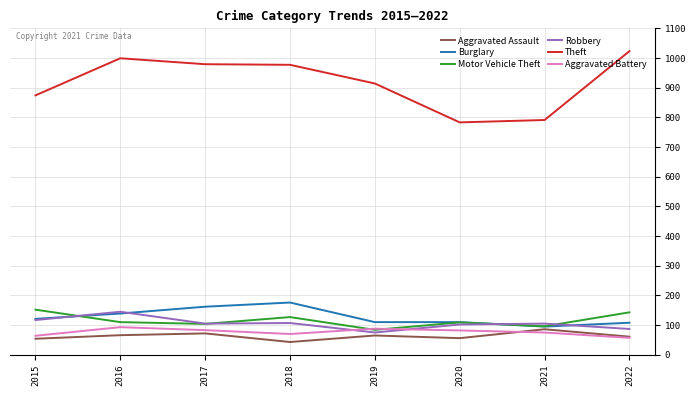

At how many categories does at least one series exceed 294?

8